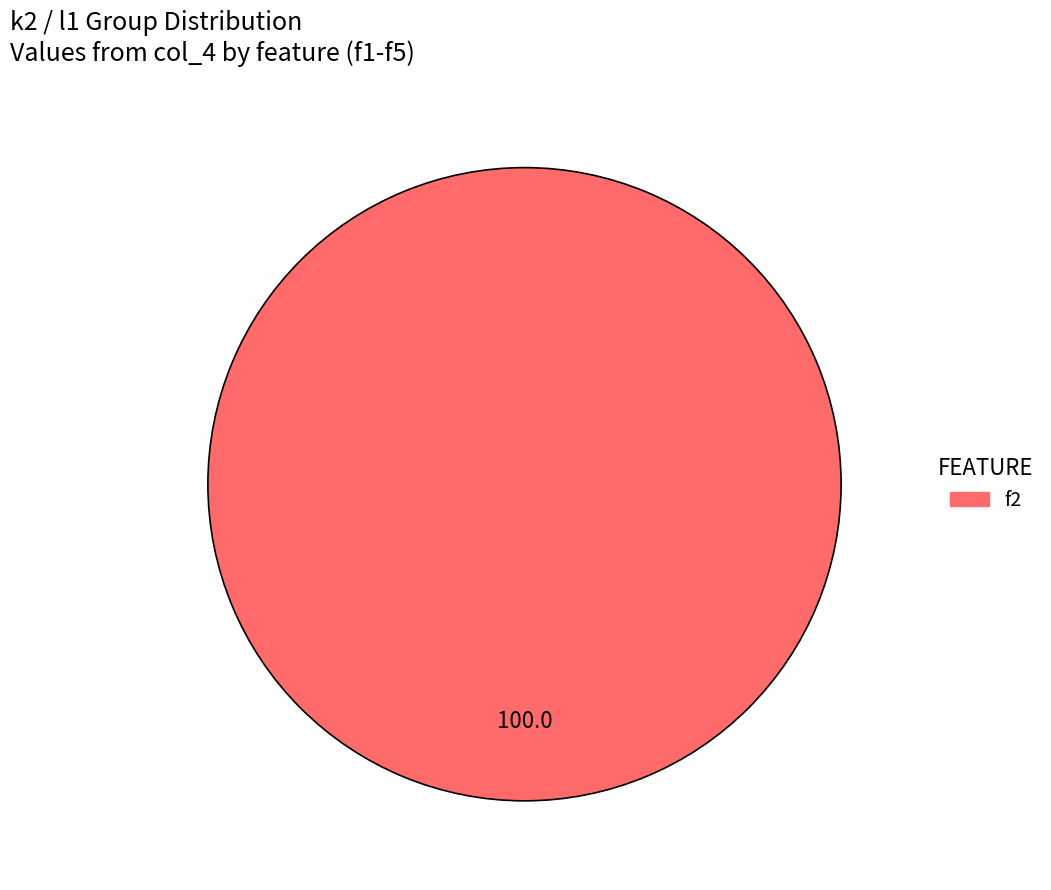

Does any single category account for the majority?

Yes